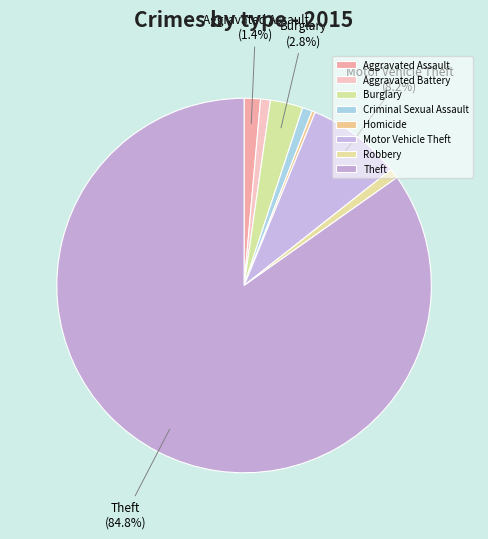

Which category accounts for the majority?

Theft